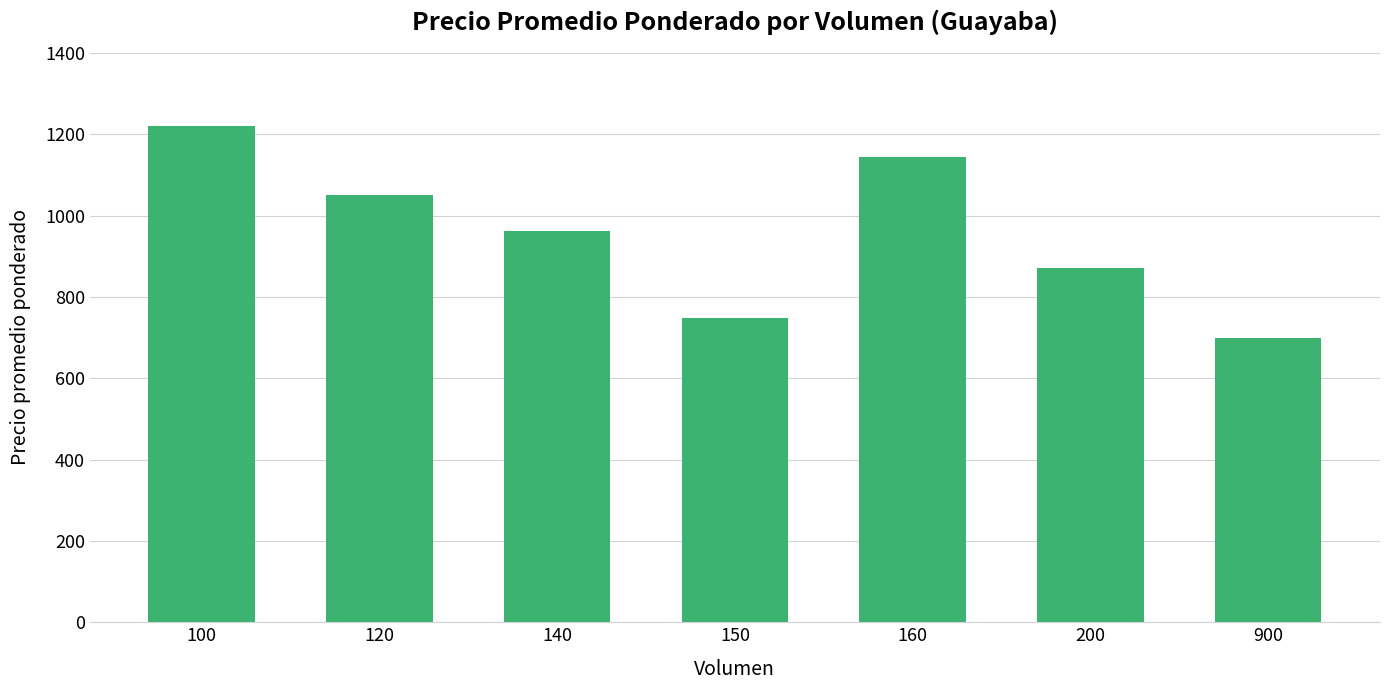

Are the bars grouped side by side (vs. stacked)?

No